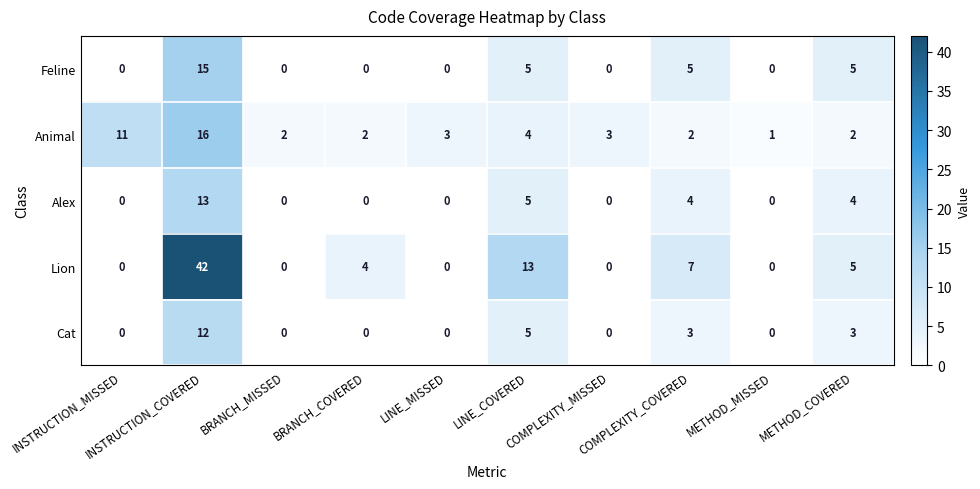

Between BRANCH_MISSED and COMPLEXITY_MISSED, which series saw the biggest shift?

Animal